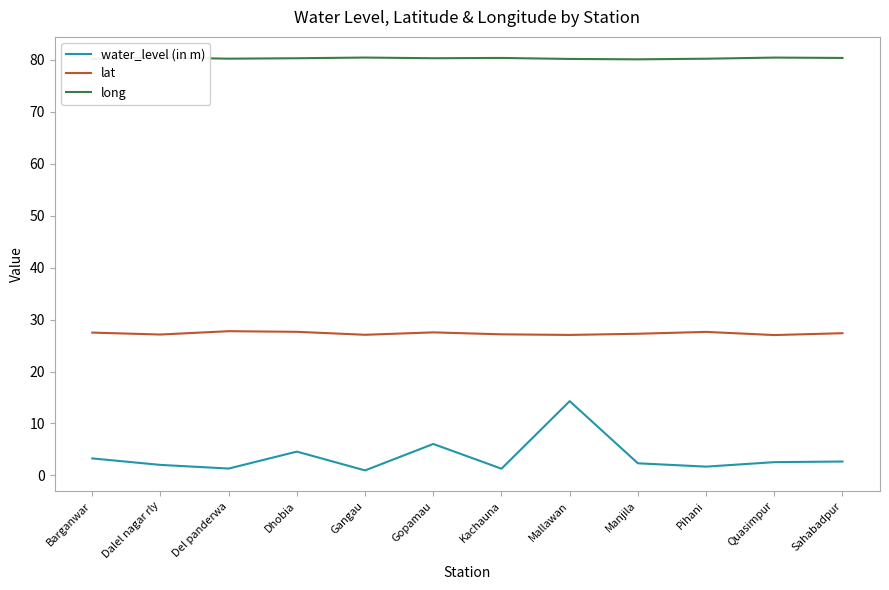

What is the value of the lat point at the 4th from the left?

27.6